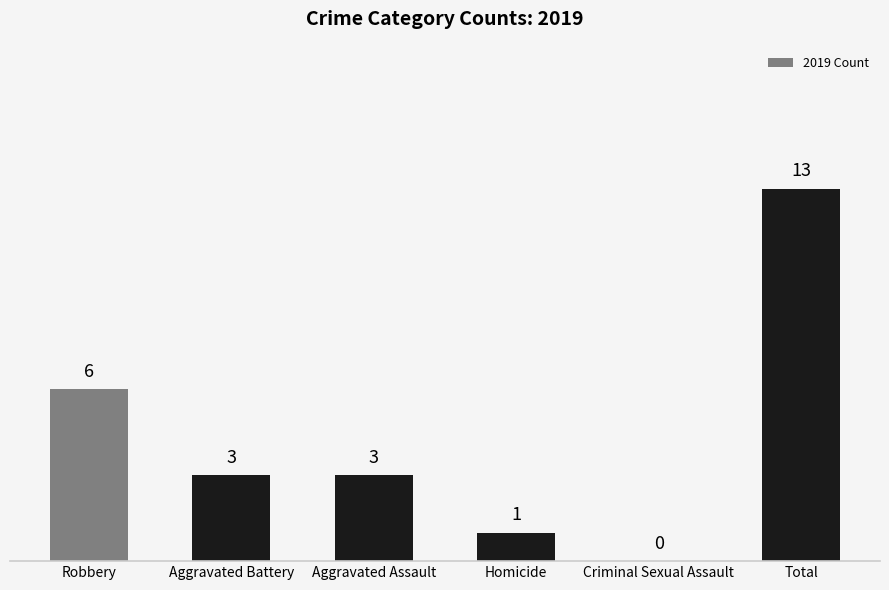

Which category has the highest value across all series?

Total